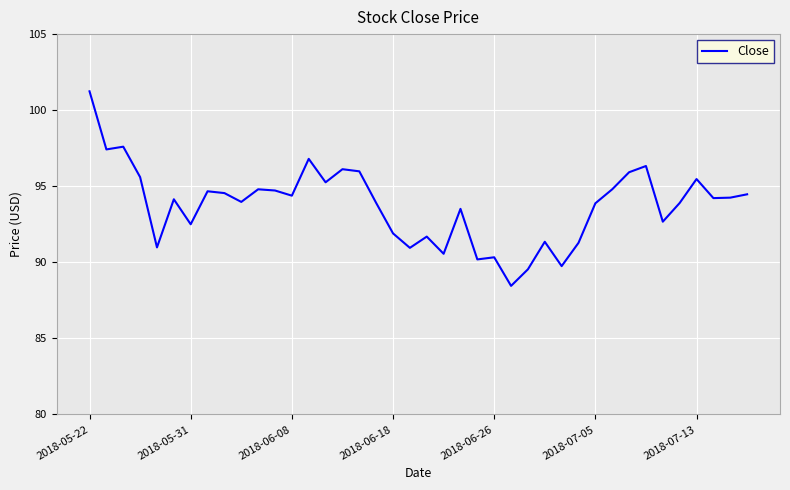

What is the smallest value displayed?

88.4